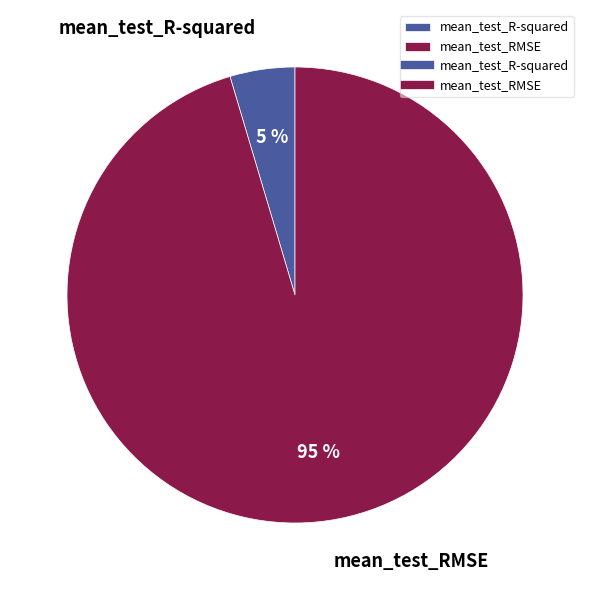

Is the sum of mean_test_RMSE and mean_test_R-squared greater than half?

Yes